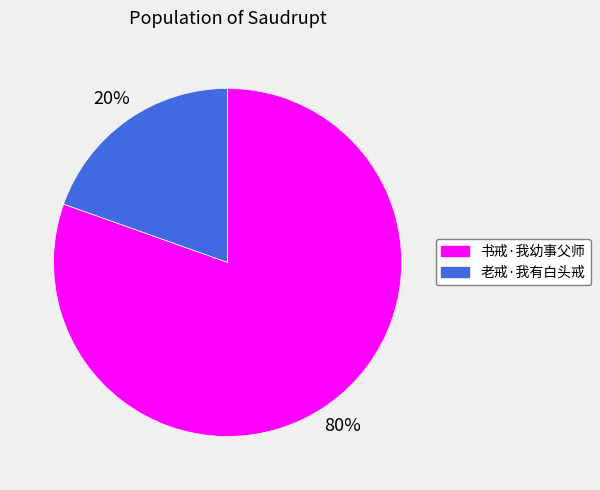

To the nearest percent, what is the average slice percentage?

50%